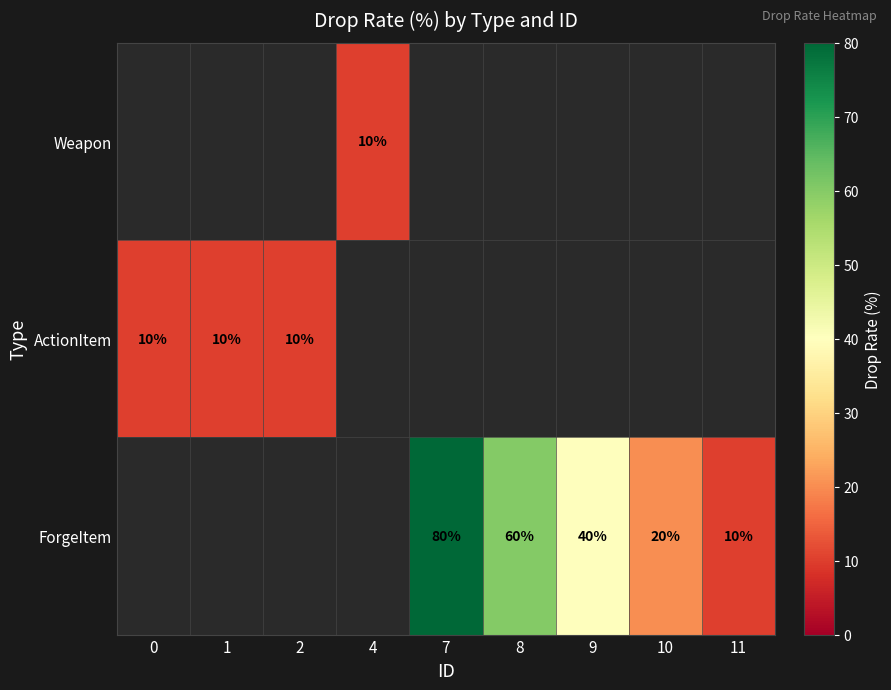

How many categories are shown in the chart?

9